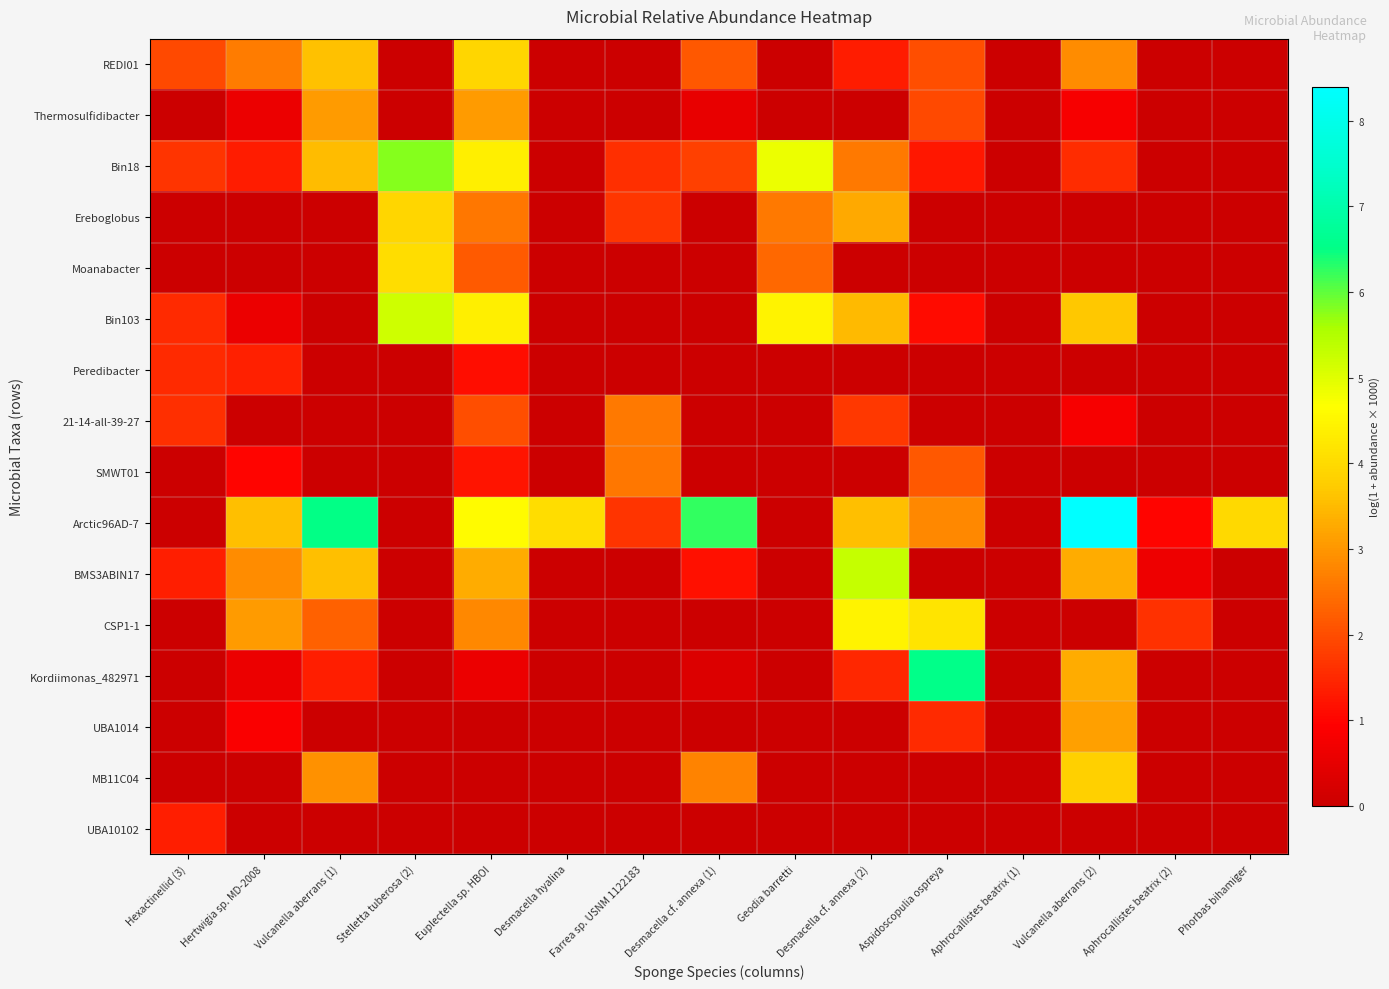

Reading left to right, list all the values displayed in this chart.

REDI01: Hexactinellid (3)=2.0	Hertwigia sp. MD-2008=2.6	Vulcanella aberrans (1)=3.6	Stelletta tuberosa (2)=0.0	Euplectella sp. HBOI=3.9	Desmacella hyalina=0.0	Farrea sp. USNM 1122183=0.0	Desmacella cf. annexa (1)=2.2	Geodia barretti=0.0	Desmacella cf. annexa (2)=1.3	Aspidoscopulia ospreya=2.0	Aphrocallistes beatrix (1)=0.0	Vulcanella aberrans (2)=2.9	Aphrocallistes beatrix (2)=0.0	Phorbas bihamiger=0.0
Thermosulfidibacter: Hexactinellid (3)=0.0	Hertwigia sp. MD-2008=0.6	Vulcanella aberrans (1)=3.1	Stelletta tuberosa (2)=0.0	Euplectella sp. HBOI=3.1	Desmacella hyalina=0.0	Farrea sp. USNM 1122183=0.0	Desmacella cf. annexa (1)=0.6	Geodia barretti=0.0	Desmacella cf. annexa (2)=0.0	Aspidoscopulia ospreya=2.0	Aphrocallistes beatrix (1)=0.0	Vulcanella aberrans (2)=0.8	Aphrocallistes beatrix (2)=0.0	Phorbas bihamiger=0.0
Bin18: Hexactinellid (3)=1.7	Hertwigia sp. MD-2008=1.3	Vulcanella aberrans (1)=3.5	Stelletta tuberosa (2)=5.8	Euplectella sp. HBOI=4.4	Desmacella hyalina=0.0	Farrea sp. USNM 1122183=1.6	Desmacella cf. annexa (1)=1.8	Geodia barretti=4.9	Desmacella cf. annexa (2)=2.6	Aspidoscopulia ospreya=1.3	Aphrocallistes beatrix (1)=0.0	Vulcanella aberrans (2)=1.5	Aphrocallistes beatrix (2)=0.0	Phorbas bihamiger=0.0
Ereboglobus: Hexactinellid (3)=0.0	Hertwigia sp. MD-2008=0.0	Vulcanella aberrans (1)=0.0	Stelletta tuberosa (2)=3.9	Euplectella sp. HBOI=2.6	Desmacella hyalina=0.0	Farrea sp. USNM 1122183=1.7	Desmacella cf. annexa (1)=0.0	Geodia barretti=2.6	Desmacella cf. annexa (2)=3.3	Aspidoscopulia ospreya=0.0	Aphrocallistes beatrix (1)=0.0	Vulcanella aberrans (2)=0.0	Aphrocallistes beatrix (2)=0.0	Phorbas bihamiger=0.0
Moanabacter: Hexactinellid (3)=0.0	Hertwigia sp. MD-2008=0.0	Vulcanella aberrans (1)=0.0	Stelletta tuberosa (2)=4.0	Euplectella sp. HBOI=2.2	Desmacella hyalina=0.0	Farrea sp. USNM 1122183=0.0	Desmacella cf. annexa (1)=0.0	Geodia barretti=2.4	Desmacella cf. annexa (2)=0.0	Aspidoscopulia ospreya=0.0	Aphrocallistes beatrix (1)=0.0	Vulcanella aberrans (2)=0.0	Aphrocallistes beatrix (2)=0.0	Phorbas bihamiger=0.0
Bin103: Hexactinellid (3)=1.5	Hertwigia sp. MD-2008=0.6	Vulcanella aberrans (1)=0.0	Stelletta tuberosa (2)=5.2	Euplectella sp. HBOI=4.4	Desmacella hyalina=0.0	Farrea sp. USNM 1122183=0.0	Desmacella cf. annexa (1)=0.0	Geodia barretti=4.4	Desmacella cf. annexa (2)=3.5	Aspidoscopulia ospreya=1.1	Aphrocallistes beatrix (1)=0.0	Vulcanella aberrans (2)=3.7	Aphrocallistes beatrix (2)=0.0	Phorbas bihamiger=0.0
Peredibacter: Hexactinellid (3)=1.5	Hertwigia sp. MD-2008=1.4	Vulcanella aberrans (1)=0.0	Stelletta tuberosa (2)=0.0	Euplectella sp. HBOI=1.1	Desmacella hyalina=0.0	Farrea sp. USNM 1122183=0.0	Desmacella cf. annexa (1)=0.0	Geodia barretti=0.0	Desmacella cf. annexa (2)=0.0	Aspidoscopulia ospreya=0.0	Aphrocallistes beatrix (1)=0.0	Vulcanella aberrans (2)=0.0	Aphrocallistes beatrix (2)=0.0	Phorbas bihamiger=0.0
21-14-all-39-27: Hexactinellid (3)=1.6	Hertwigia sp. MD-2008=0.0	Vulcanella aberrans (1)=0.0	Stelletta tuberosa (2)=0.0	Euplectella sp. HBOI=2.0	Desmacella hyalina=0.0	Farrea sp. USNM 1122183=2.6	Desmacella cf. annexa (1)=0.0	Geodia barretti=0.0	Desmacella cf. annexa (2)=1.7	Aspidoscopulia ospreya=0.0	Aphrocallistes beatrix (1)=0.0	Vulcanella aberrans (2)=0.8	Aphrocallistes beatrix (2)=0.0	Phorbas bihamiger=0.0
SMWT01: Hexactinellid (3)=0.0	Hertwigia sp. MD-2008=1.0	Vulcanella aberrans (1)=0.0	Stelletta tuberosa (2)=0.0	Euplectella sp. HBOI=1.2	Desmacella hyalina=0.0	Farrea sp. USNM 1122183=2.6	Desmacella cf. annexa (1)=0.0	Geodia barretti=0.0	Desmacella cf. annexa (2)=0.0	Aspidoscopulia ospreya=2.1	Aphrocallistes beatrix (1)=0.0	Vulcanella aberrans (2)=0.0	Aphrocallistes beatrix (2)=0.0	Phorbas bihamiger=0.0
Arctic96AD-7: Hexactinellid (3)=0.0	Hertwigia sp. MD-2008=3.5	Vulcanella aberrans (1)=6.5	Stelletta tuberosa (2)=0.0	Euplectella sp. HBOI=4.6	Desmacella hyalina=4.0	Farrea sp. USNM 1122183=1.6	Desmacella cf. annexa (1)=6.3	Geodia barretti=0.0	Desmacella cf. annexa (2)=3.6	Aspidoscopulia ospreya=2.8	Aphrocallistes beatrix (1)=0.0	Vulcanella aberrans (2)=8.4	Aphrocallistes beatrix (2)=1.0	Phorbas bihamiger=4.0
BMS3ABIN17: Hexactinellid (3)=1.4	Hertwigia sp. MD-2008=2.9	Vulcanella aberrans (1)=3.5	Stelletta tuberosa (2)=0.0	Euplectella sp. HBOI=3.3	Desmacella hyalina=0.0	Farrea sp. USNM 1122183=0.0	Desmacella cf. annexa (1)=1.2	Geodia barretti=0.0	Desmacella cf. annexa (2)=5.3	Aspidoscopulia ospreya=0.0	Aphrocallistes beatrix (1)=0.0	Vulcanella aberrans (2)=3.3	Aphrocallistes beatrix (2)=0.6	Phorbas bihamiger=0.0
CSP1-1: Hexactinellid (3)=0.0	Hertwigia sp. MD-2008=3.1	Vulcanella aberrans (1)=2.3	Stelletta tuberosa (2)=0.0	Euplectella sp. HBOI=2.8	Desmacella hyalina=0.0	Farrea sp. USNM 1122183=0.0	Desmacella cf. annexa (1)=0.0	Geodia barretti=0.0	Desmacella cf. annexa (2)=4.4	Aspidoscopulia ospreya=4.2	Aphrocallistes beatrix (1)=0.0	Vulcanella aberrans (2)=0.0	Aphrocallistes beatrix (2)=1.6	Phorbas bihamiger=0.0
Kordiimonas_482971: Hexactinellid (3)=0.0	Hertwigia sp. MD-2008=0.6	Vulcanella aberrans (1)=1.4	Stelletta tuberosa (2)=0.0	Euplectella sp. HBOI=0.6	Desmacella hyalina=0.0	Farrea sp. USNM 1122183=0.0	Desmacella cf. annexa (1)=0.3	Geodia barretti=0.0	Desmacella cf. annexa (2)=1.5	Aspidoscopulia ospreya=6.5	Aphrocallistes beatrix (1)=0.0	Vulcanella aberrans (2)=3.3	Aphrocallistes beatrix (2)=0.0	Phorbas bihamiger=0.0
UBA1014: Hexactinellid (3)=0.0	Hertwigia sp. MD-2008=0.9	Vulcanella aberrans (1)=0.0	Stelletta tuberosa (2)=0.0	Euplectella sp. HBOI=0.0	Desmacella hyalina=0.0	Farrea sp. USNM 1122183=0.0	Desmacella cf. annexa (1)=0.0	Geodia barretti=0.0	Desmacella cf. annexa (2)=0.0	Aspidoscopulia ospreya=1.5	Aphrocallistes beatrix (1)=0.0	Vulcanella aberrans (2)=3.1	Aphrocallistes beatrix (2)=0.0	Phorbas bihamiger=0.0
MB11C04: Hexactinellid (3)=0.0	Hertwigia sp. MD-2008=0.0	Vulcanella aberrans (1)=2.9	Stelletta tuberosa (2)=0.0	Euplectella sp. HBOI=0.0	Desmacella hyalina=0.0	Farrea sp. USNM 1122183=0.0	Desmacella cf. annexa (1)=2.8	Geodia barretti=0.0	Desmacella cf. annexa (2)=0.0	Aspidoscopulia ospreya=0.0	Aphrocallistes beatrix (1)=0.0	Vulcanella aberrans (2)=3.8	Aphrocallistes beatrix (2)=0.0	Phorbas bihamiger=0.0
UBA10102: Hexactinellid (3)=1.4	Hertwigia sp. MD-2008=0.0	Vulcanella aberrans (1)=0.0	Stelletta tuberosa (2)=0.0	Euplectella sp. HBOI=0.0	Desmacella hyalina=0.0	Farrea sp. USNM 1122183=0.0	Desmacella cf. annexa (1)=0.0	Geodia barretti=0.0	Desmacella cf. annexa (2)=0.0	Aspidoscopulia ospreya=0.0	Aphrocallistes beatrix (1)=0.0	Vulcanella aberrans (2)=0.0	Aphrocallistes beatrix (2)=0.0	Phorbas bihamiger=0.0